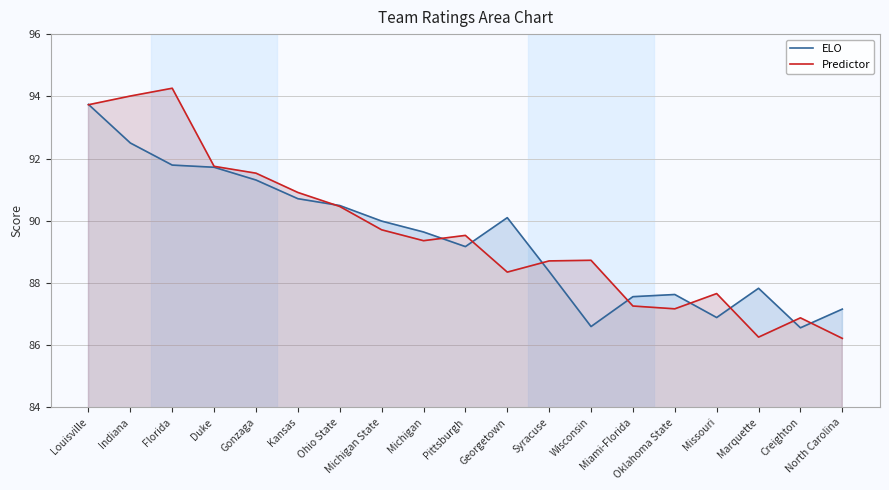

True or false: ELO has more than 0 points higher than both neighbors.

True